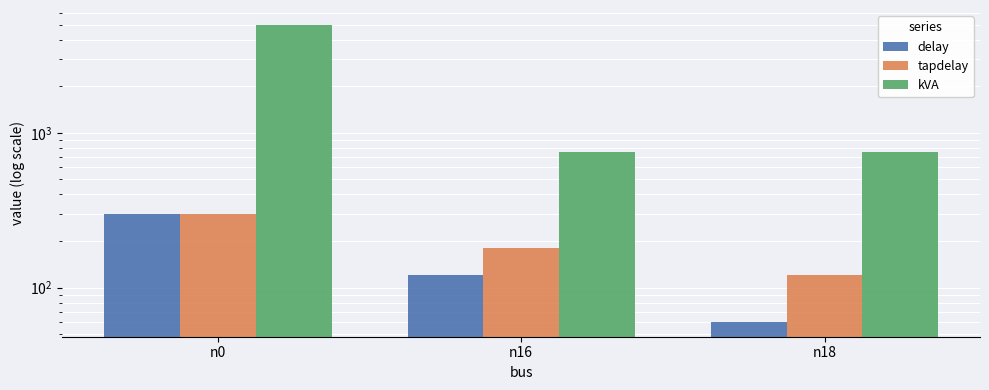

Reading right to left, transcribe all the data shown in this chart.

delay: 60	120	300
tapdelay: 120	180	300
kVA: 750	750	5000